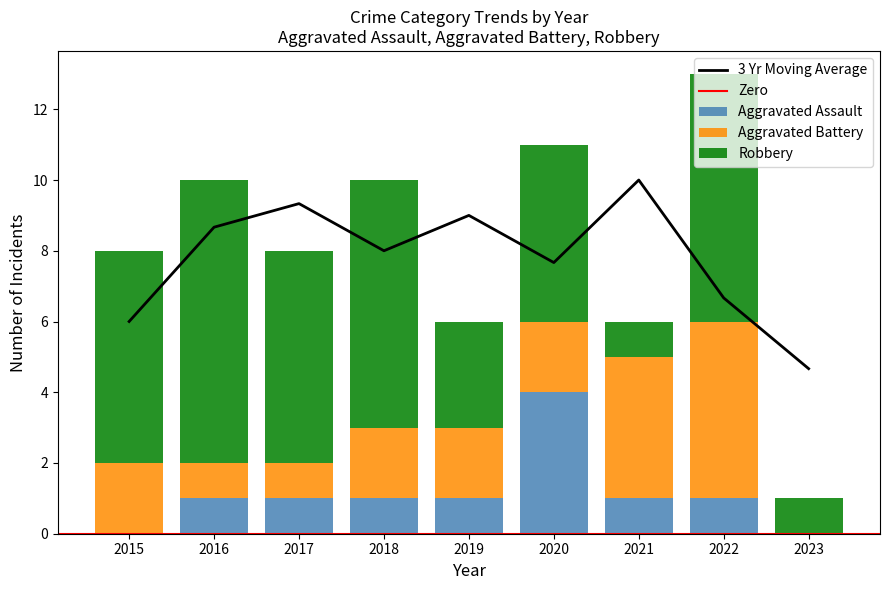

Which label corresponds to the largest value in the chart?

2016